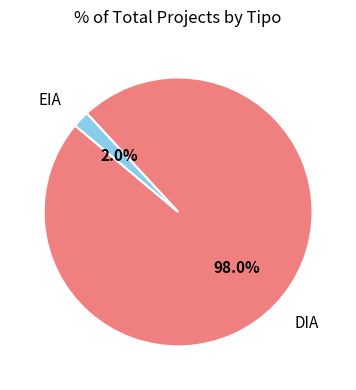

Which has a higher value, EIA or DIA?

DIA